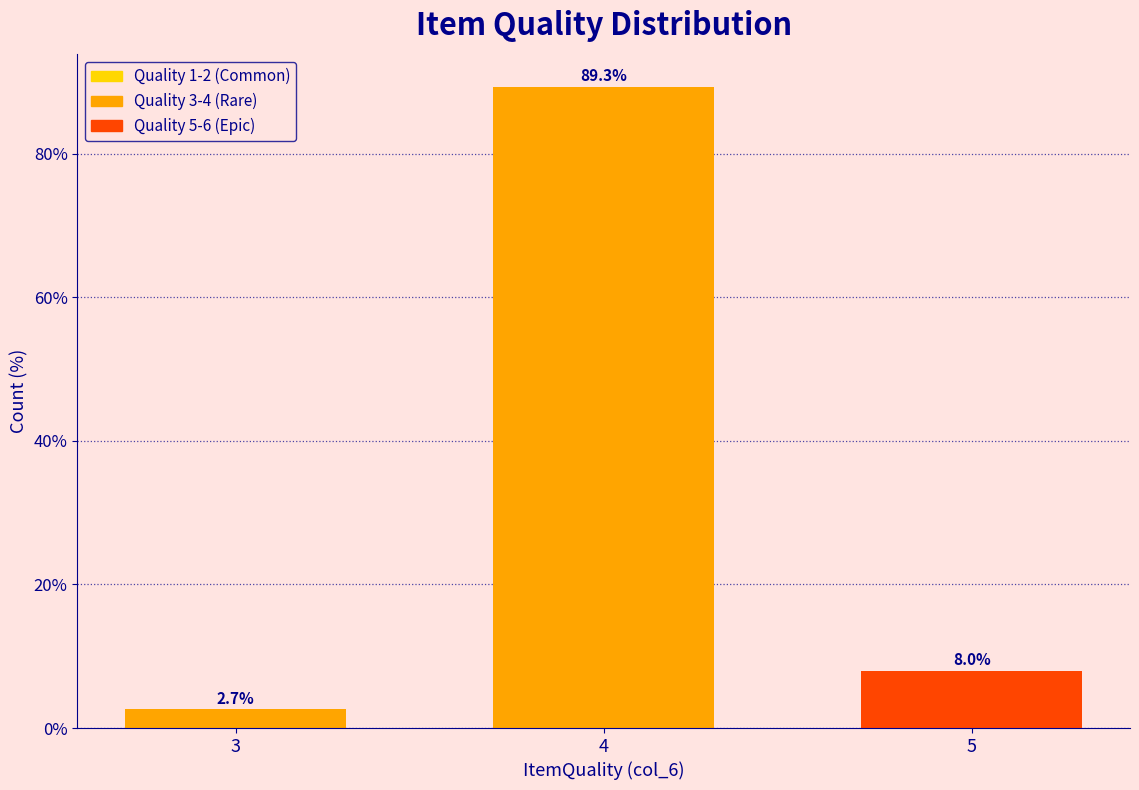

Reading left to right, extract all data points from this chart.

2.7	89.3	8.0